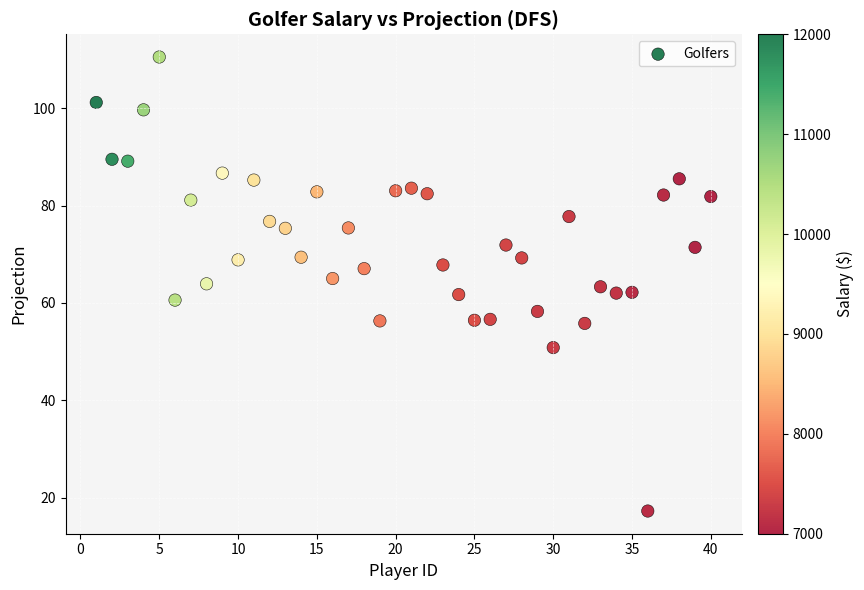

What is the range of Y values (max minus min)?

93.2